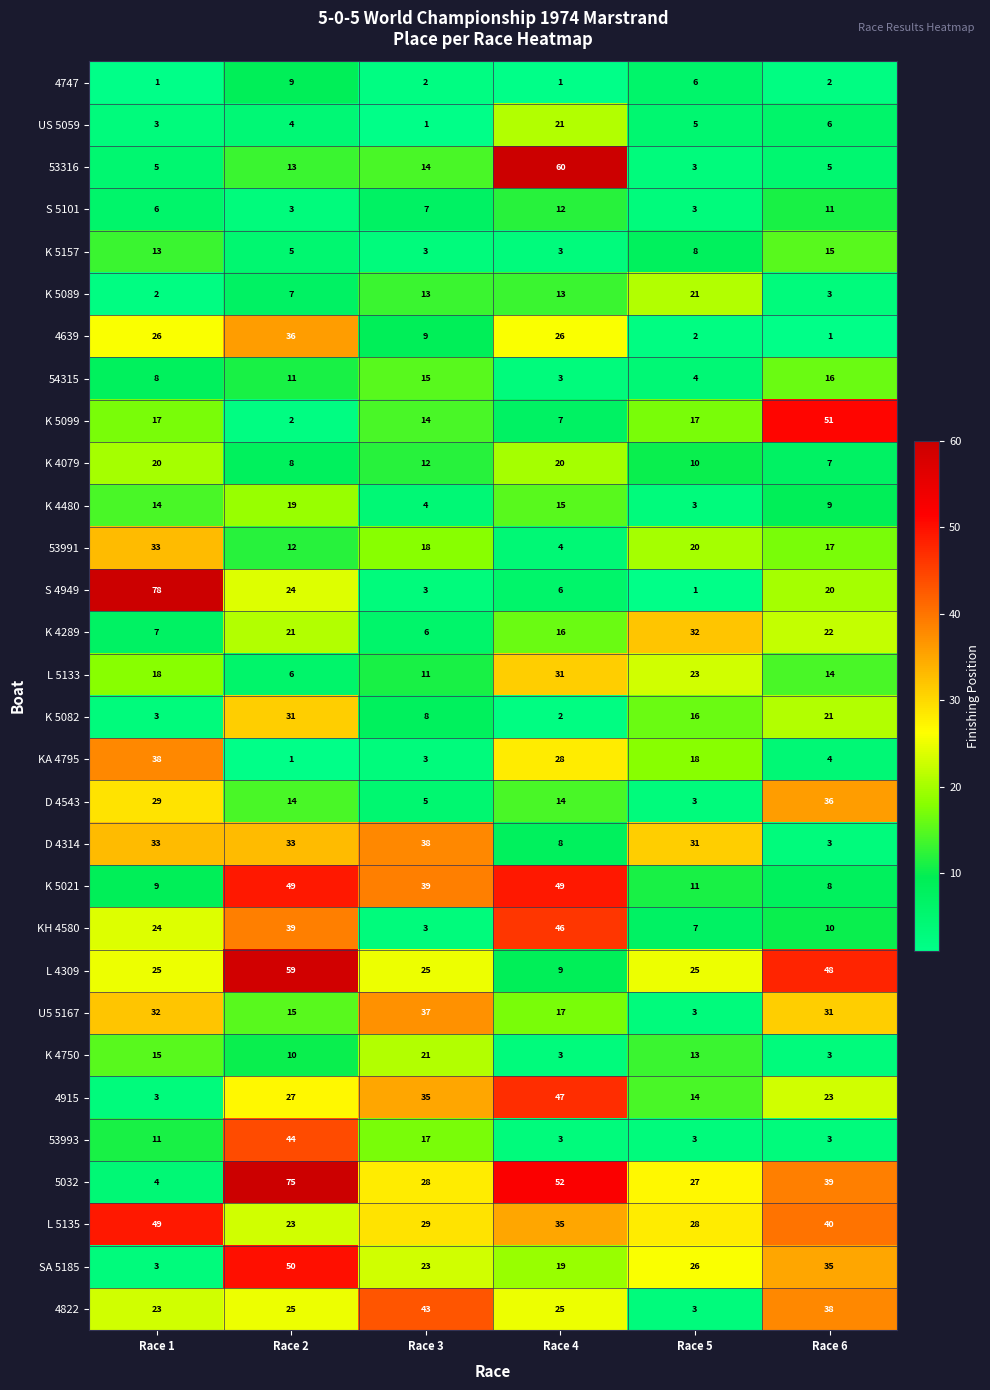

What is the average value of the 4915 series?

25